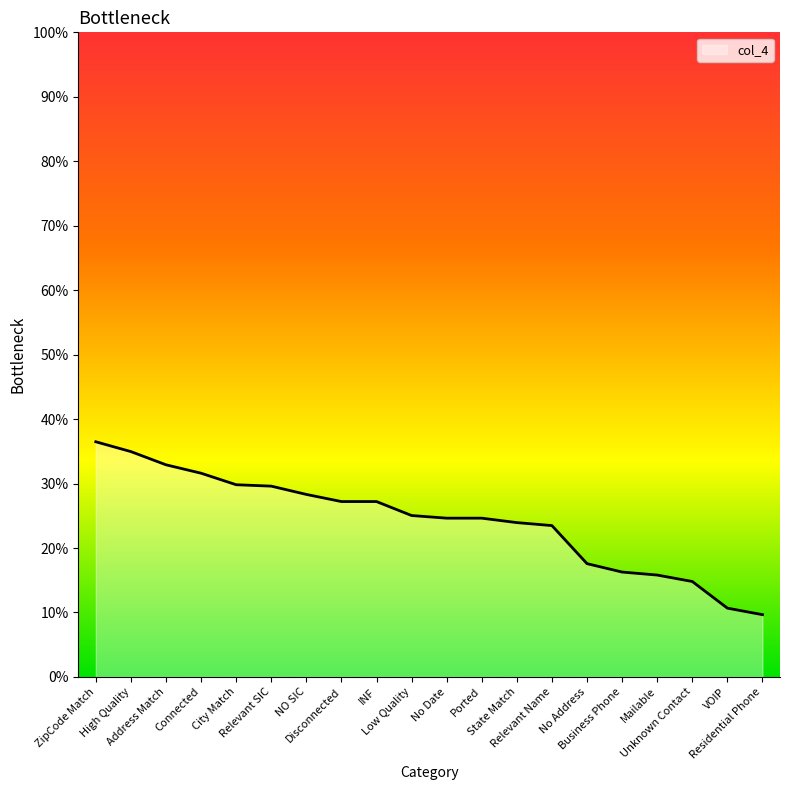

The value at No Address is 0.0. True or false?

False